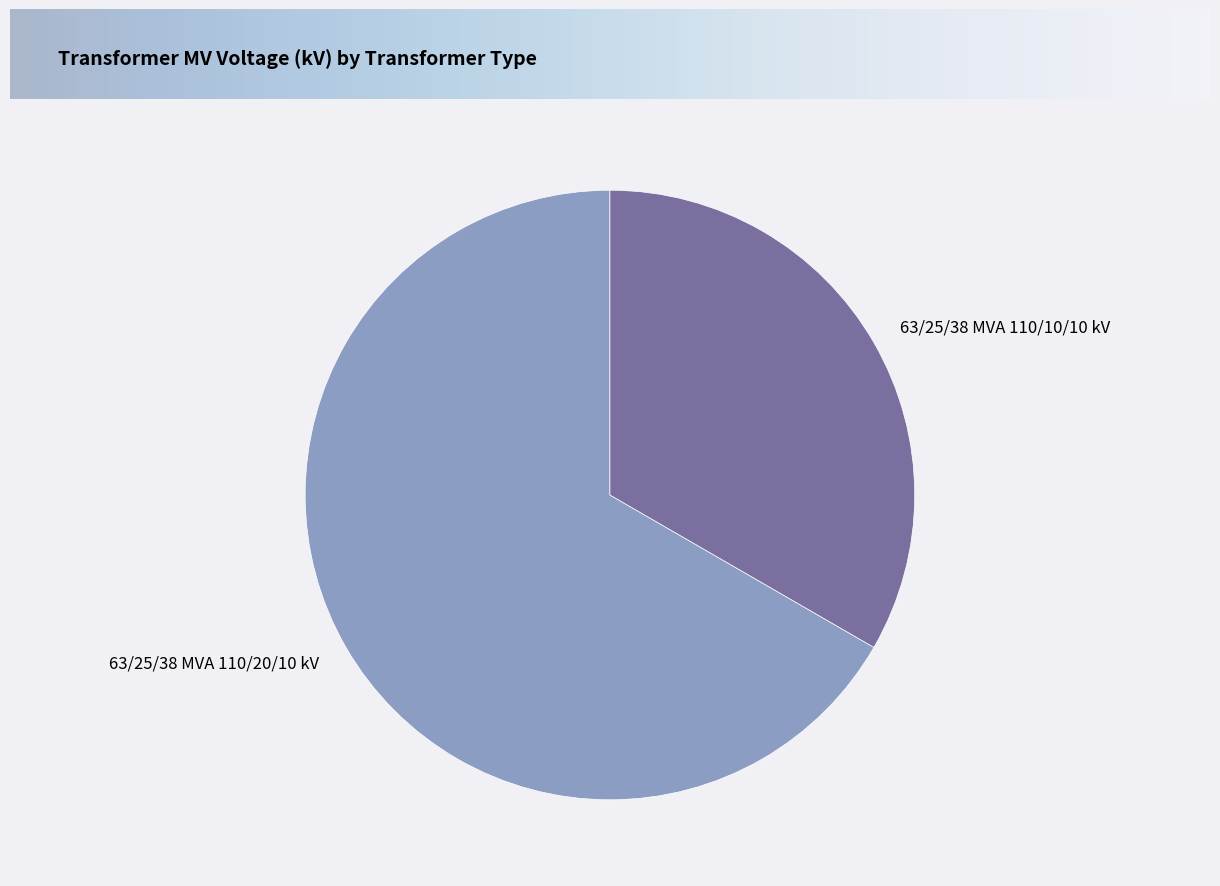

Is the sum of 63/25/38 MVA 110/20/10 kV and 63/25/38 MVA 110/10/10 kV greater than half?

Yes